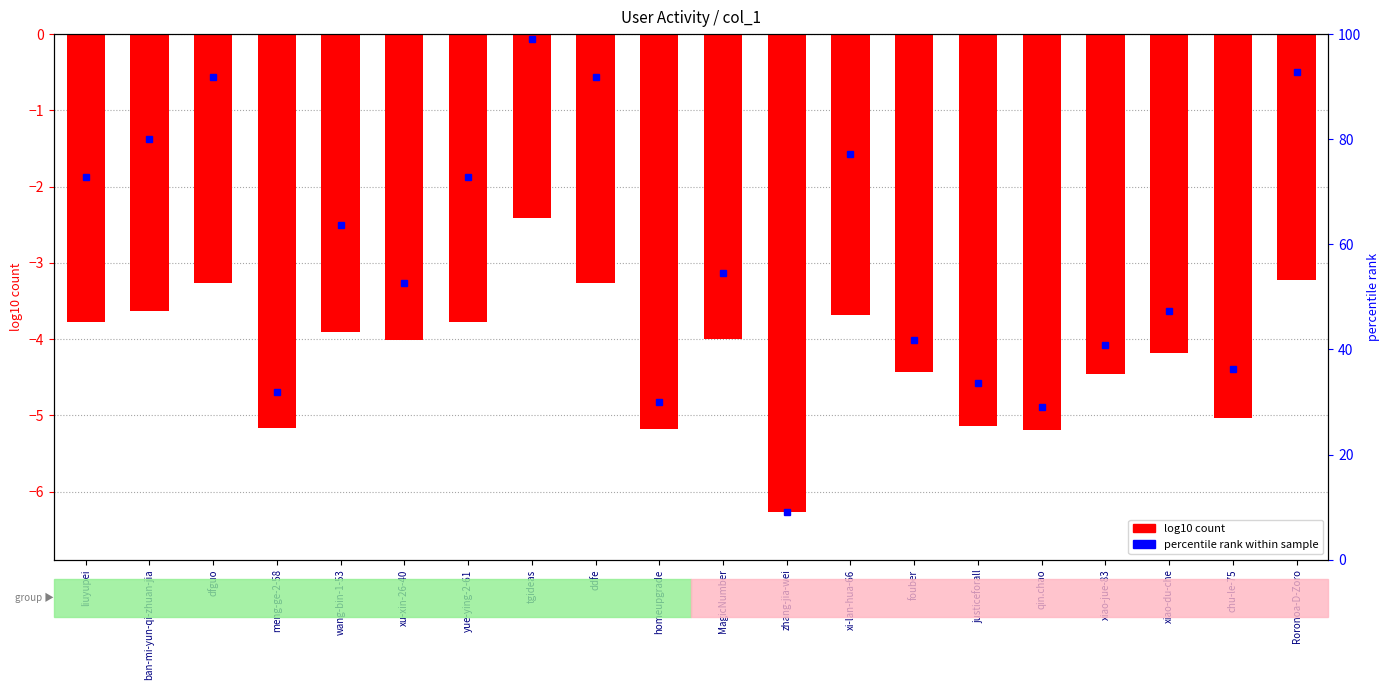

The chart shows a value of -2.3 at meng-ge-2-58. True or false?

False